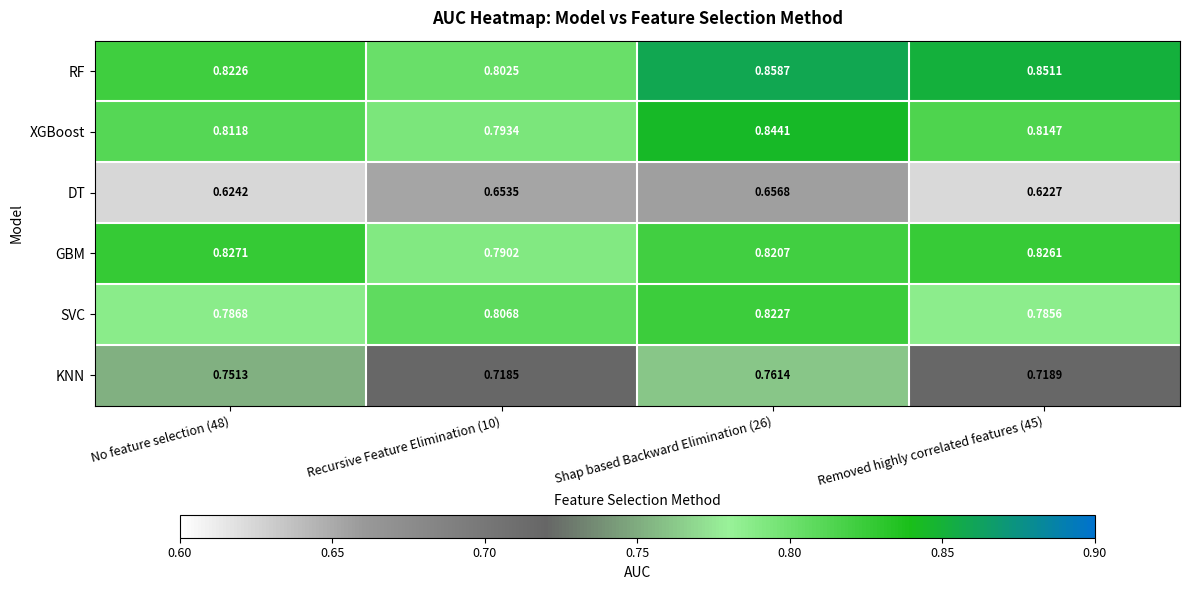

Between No feature selection (48) and Recursive Feature Elimination (10), which series saw the biggest shift?

GBM